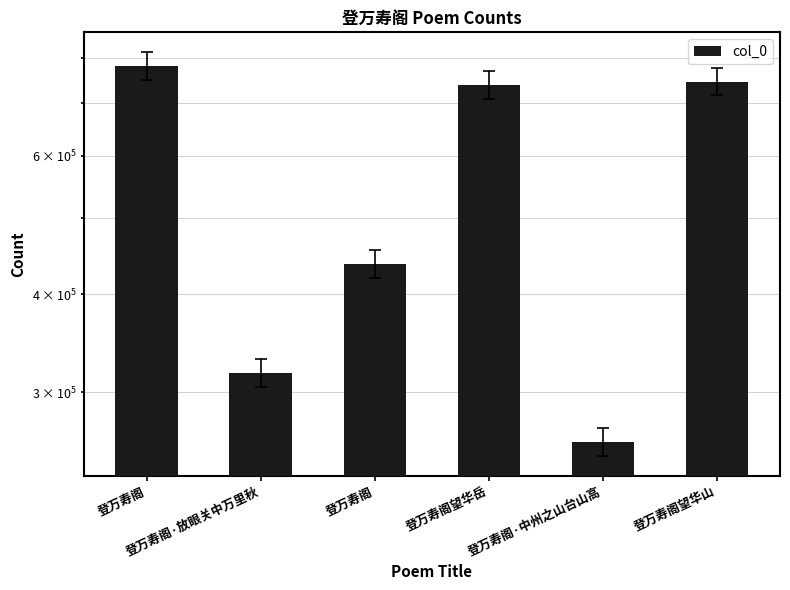

How many bars are there in total?

6